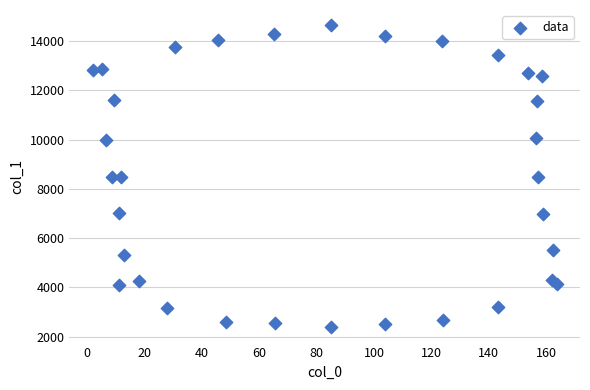

What is the range of Y values (max minus min)?

12284.2